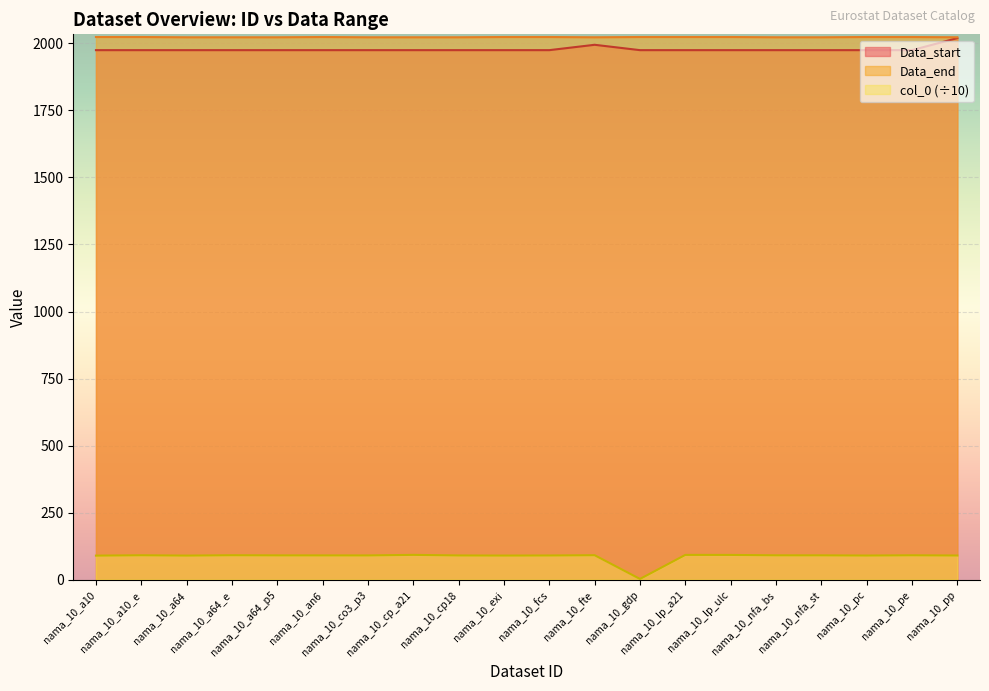

How many values in the Data_start series exceed 1975?

2